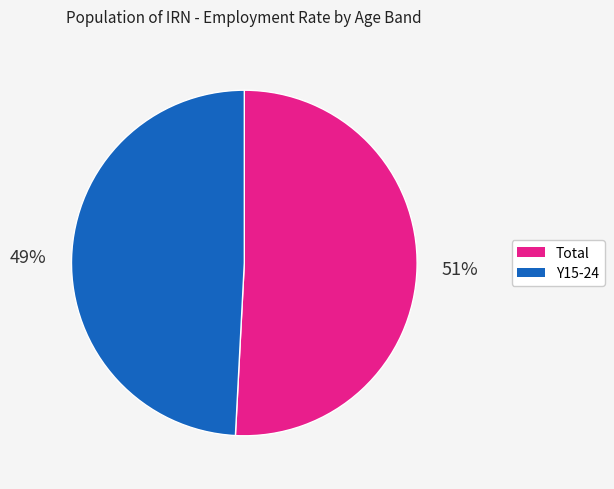

Which slice represents more than half of the pie?

Total